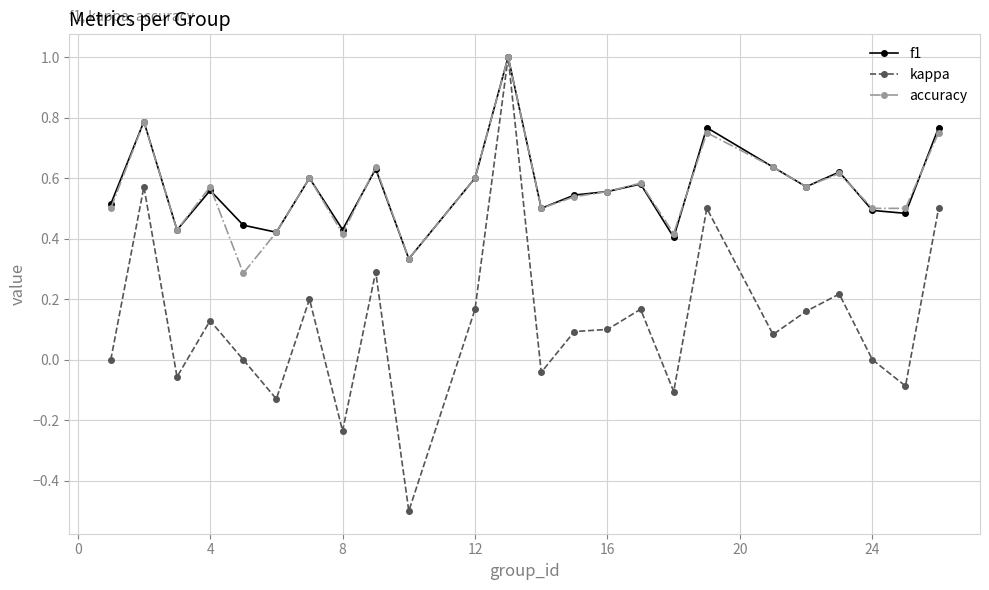

Which series has the largest range (max minus min)?

kappa